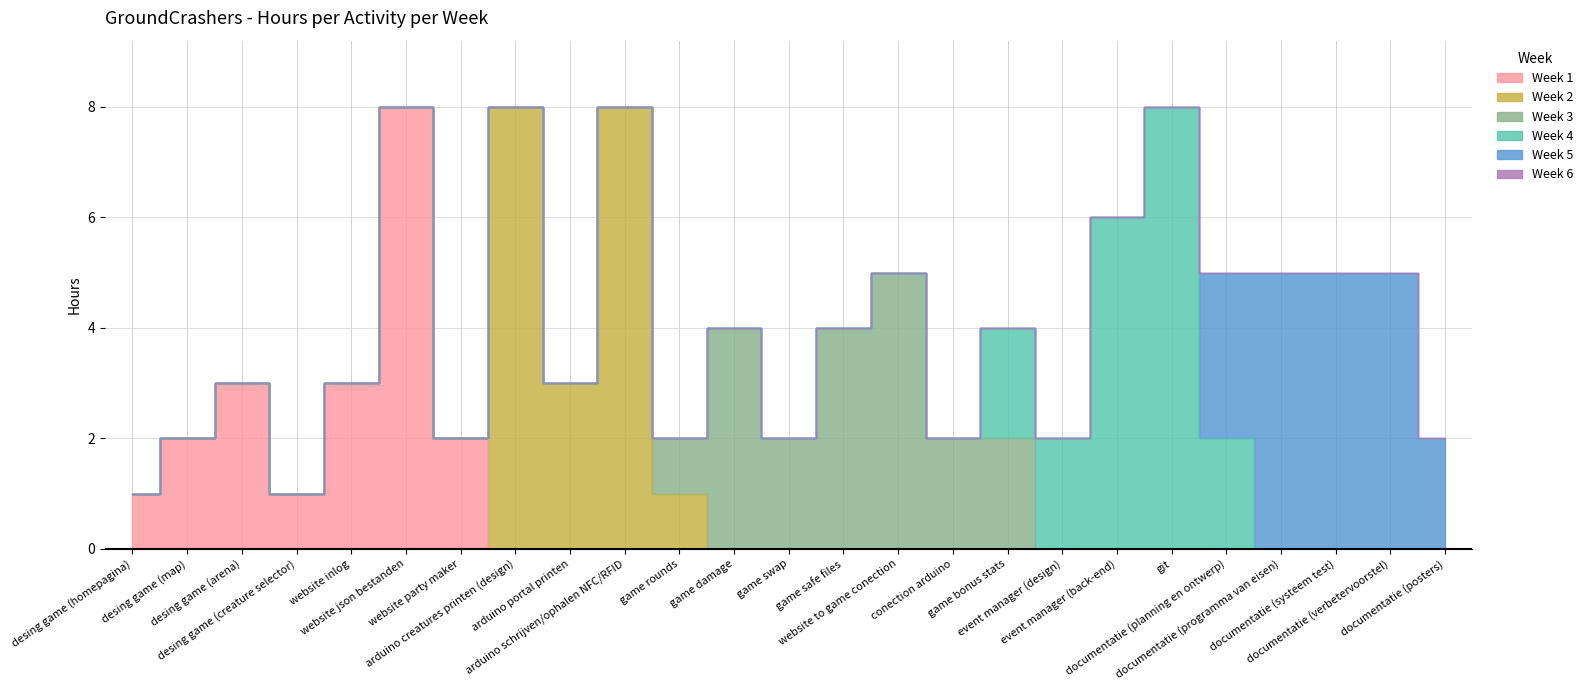

Which has a higher value, desing game (map) or game swap?

desing game (map)